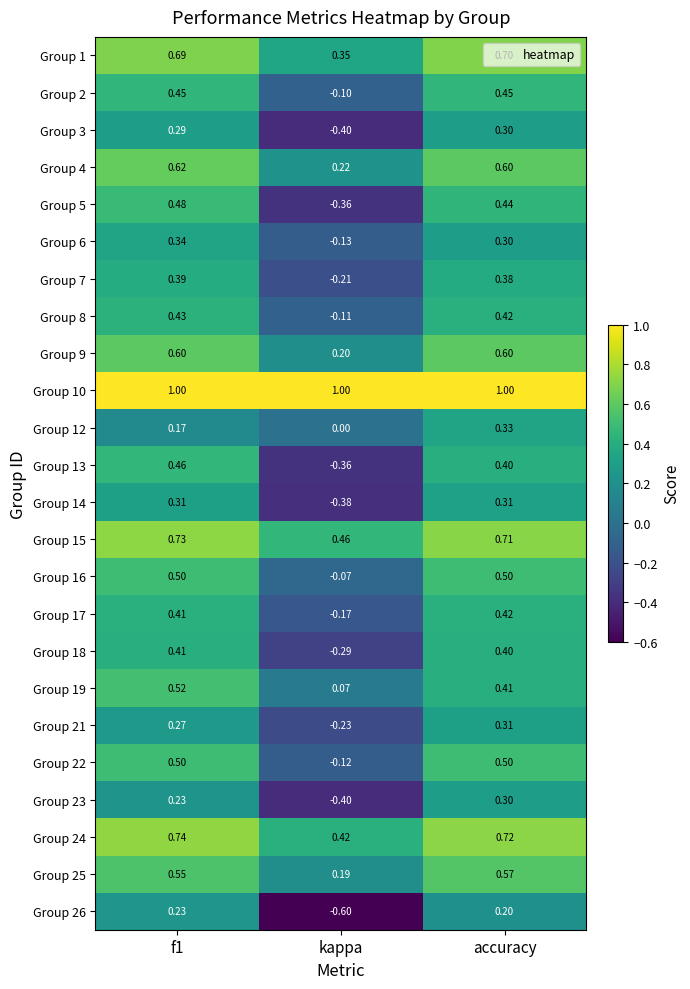

Which label corresponds to the smallest value in the chart?

kappa